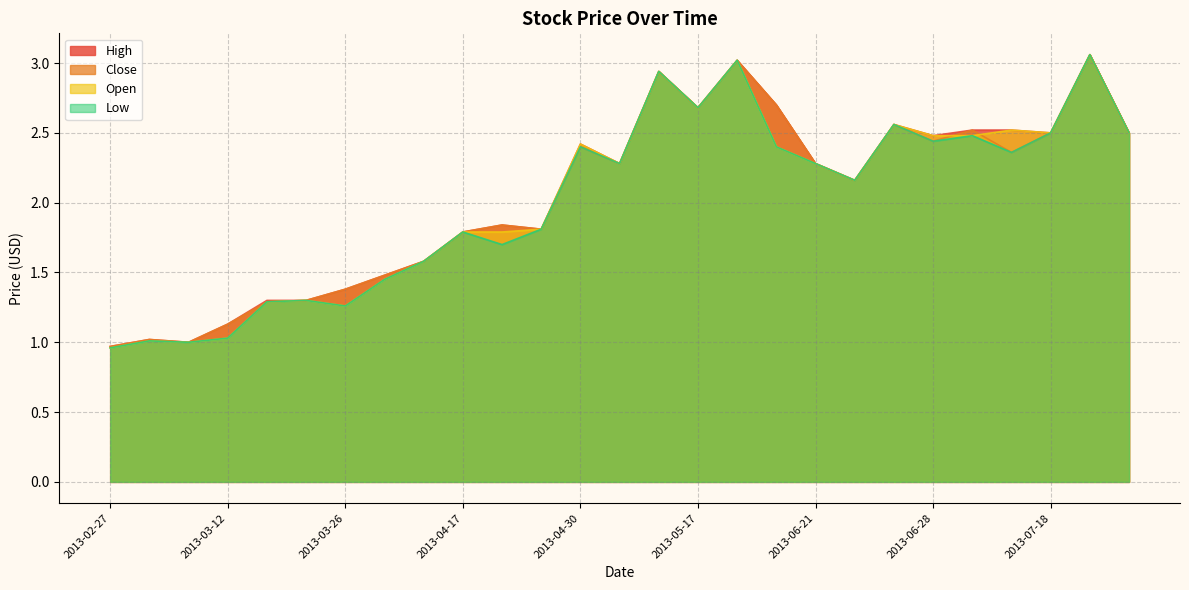

True or false: Close and High cross at least once.

False